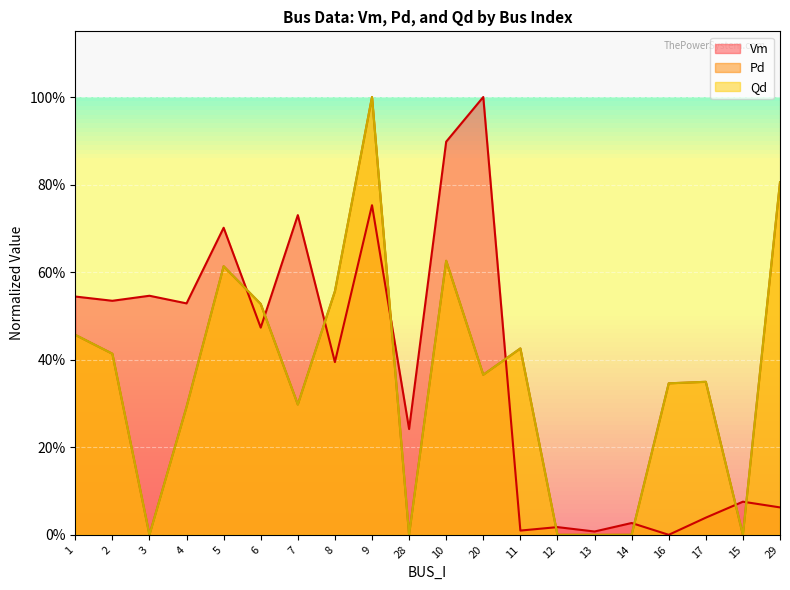

Which category has the highest value in the Pd series?

9